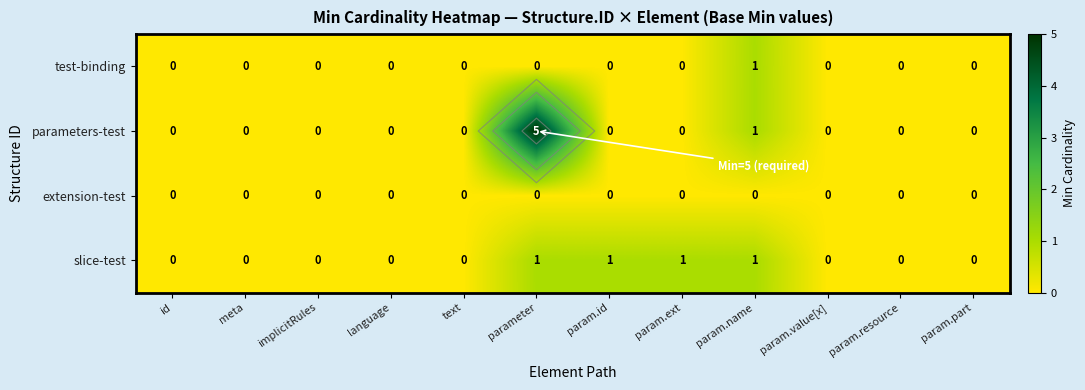

Which has a higher value, implicitRules or param.name?

param.name